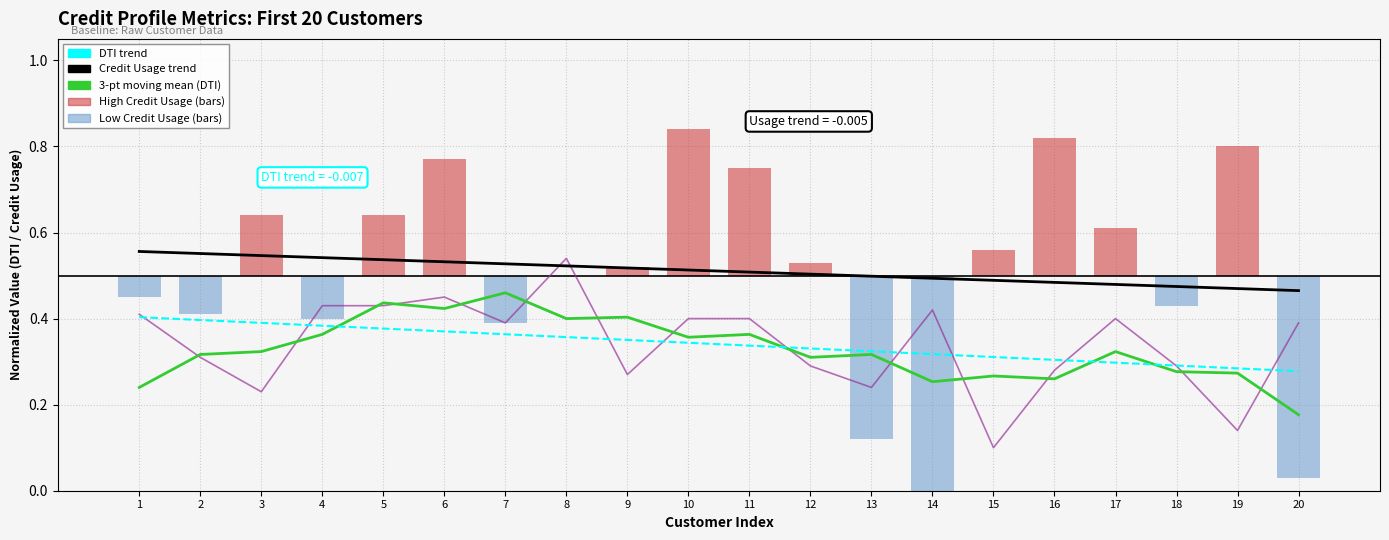

Which series has the largest total across all categories?

Credit Usage trend